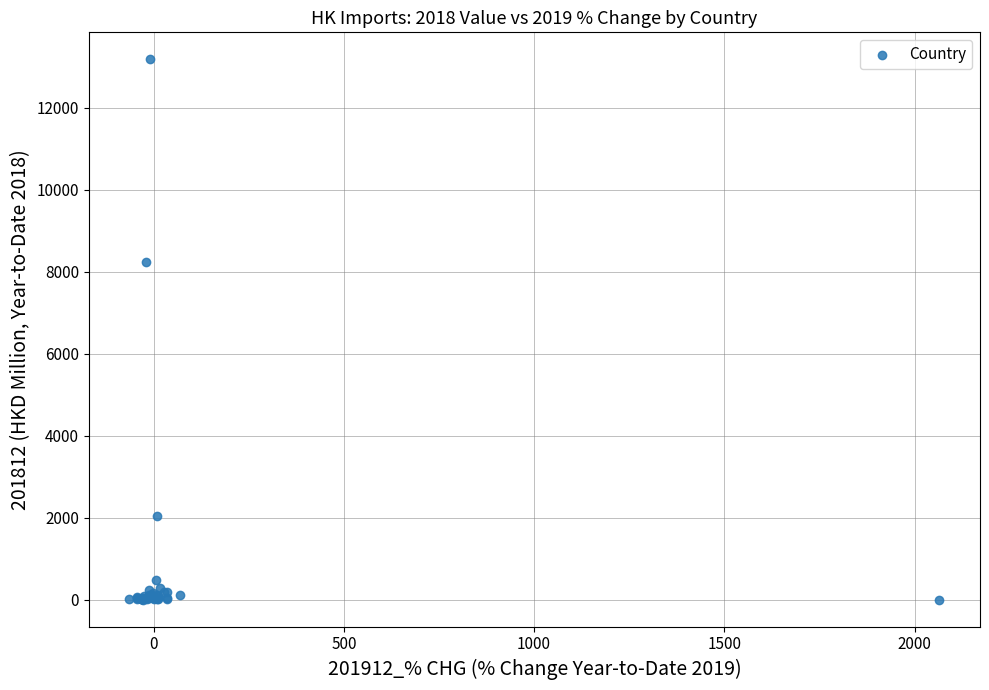

What Y value in the scatter plot is closest to 6591?

8245.1